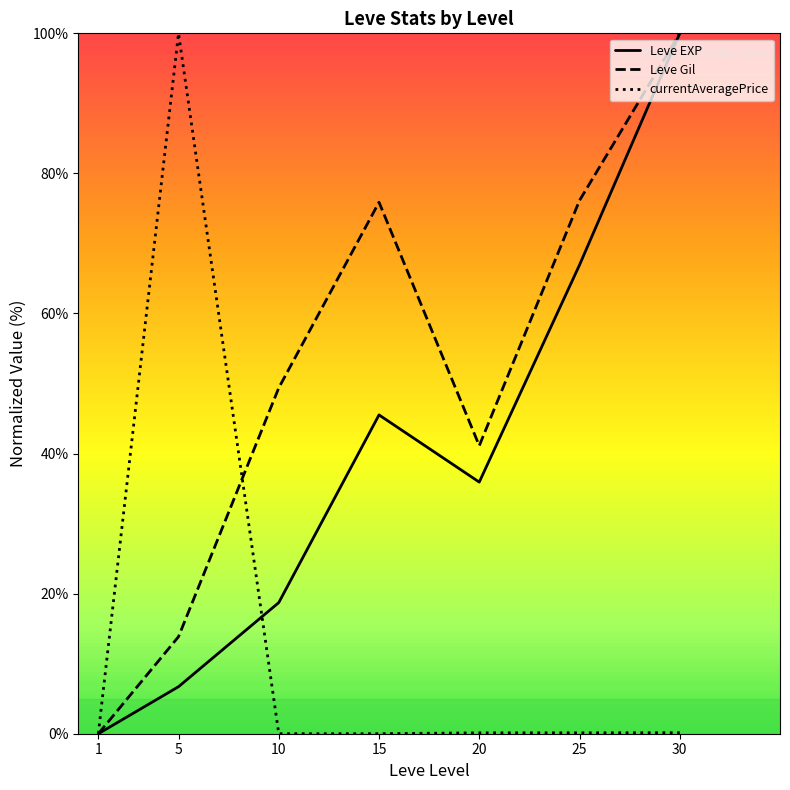

In Leve Gil, how many points are lower than both neighbors (excluding endpoints)?

1